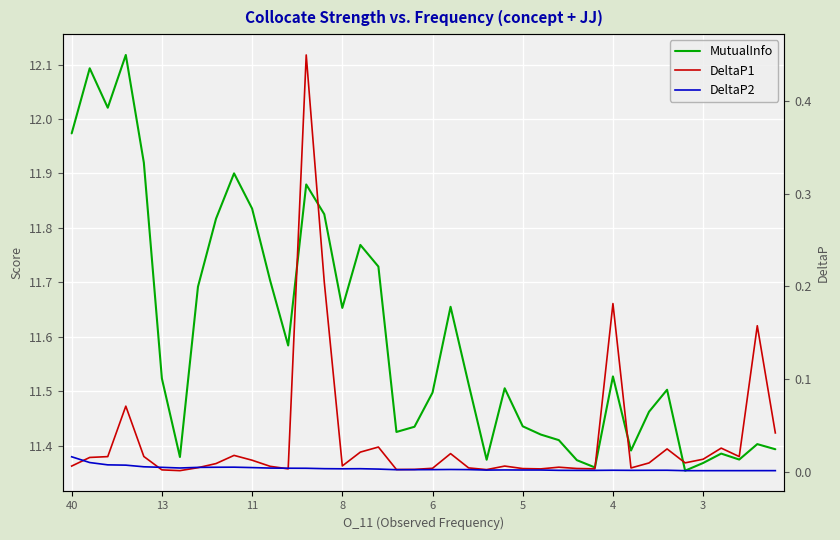

In DeltaP2, how many points are lower than both neighbors (excluding endpoints)?

8